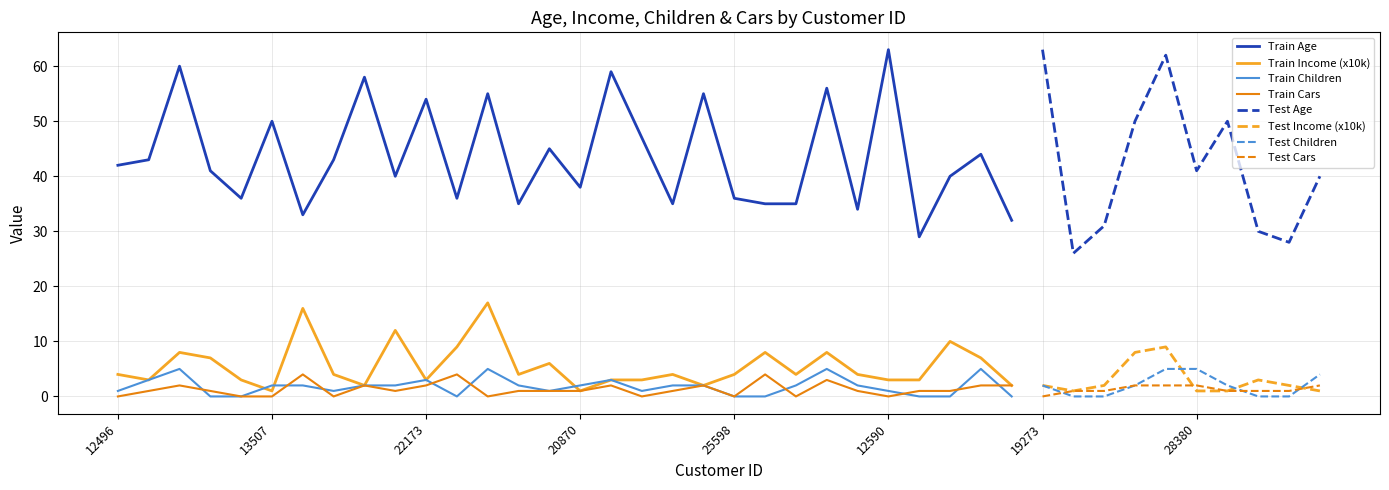

The Cars series shows 1 at 22400. True or false?

True